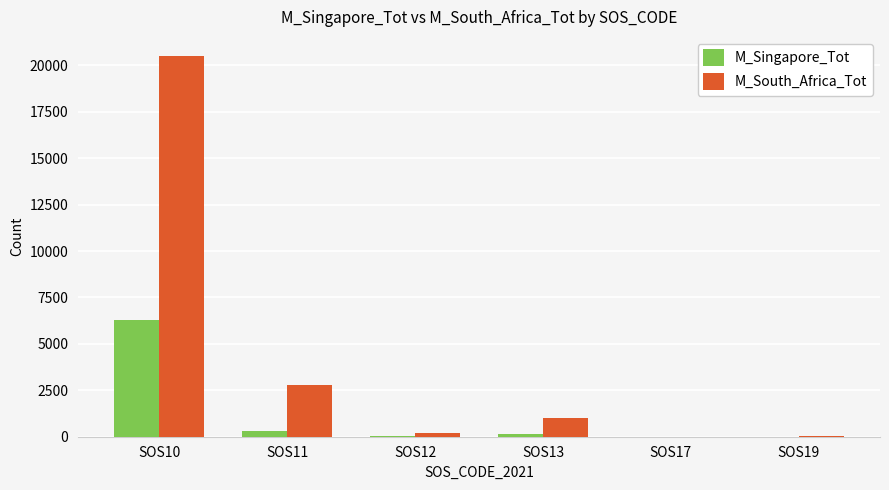

Where does the M_South_Africa_Tot series first go above 1032?

SOS10